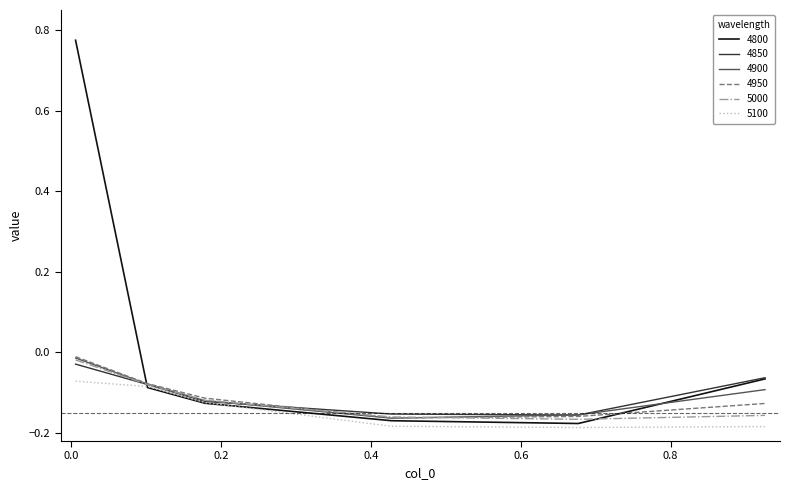

Does the chart have visible grid lines?

No